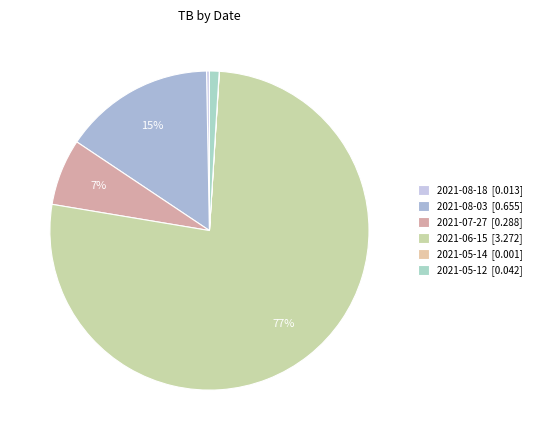

Is there any slice that represents more than half of the pie?

Yes